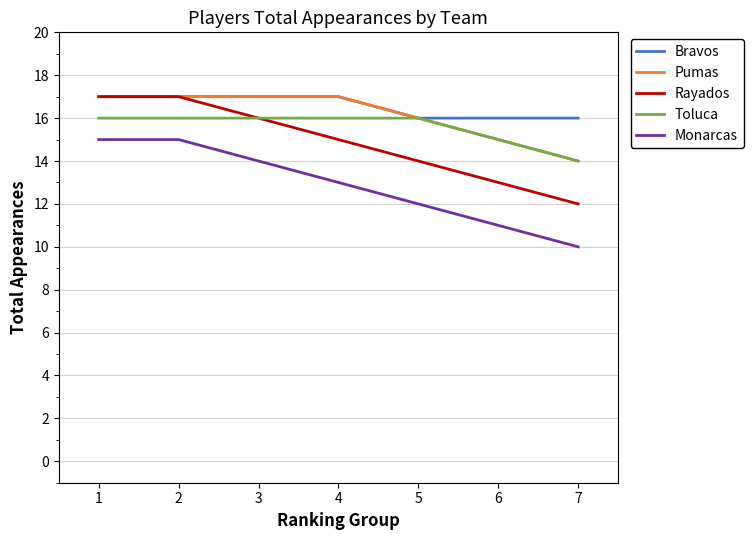

True or false: Monarcas and Bravos cross at least once.

False